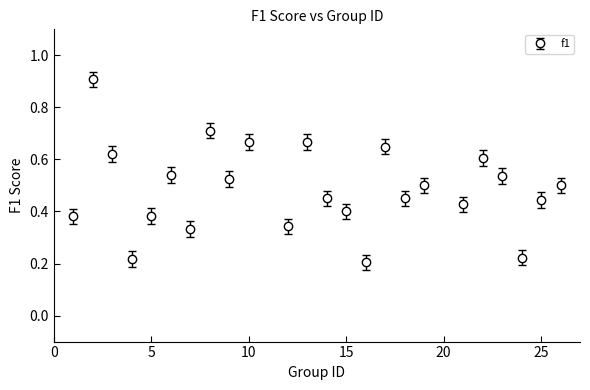

How many points are higher than both their immediate neighbors (excluding endpoints)?

8